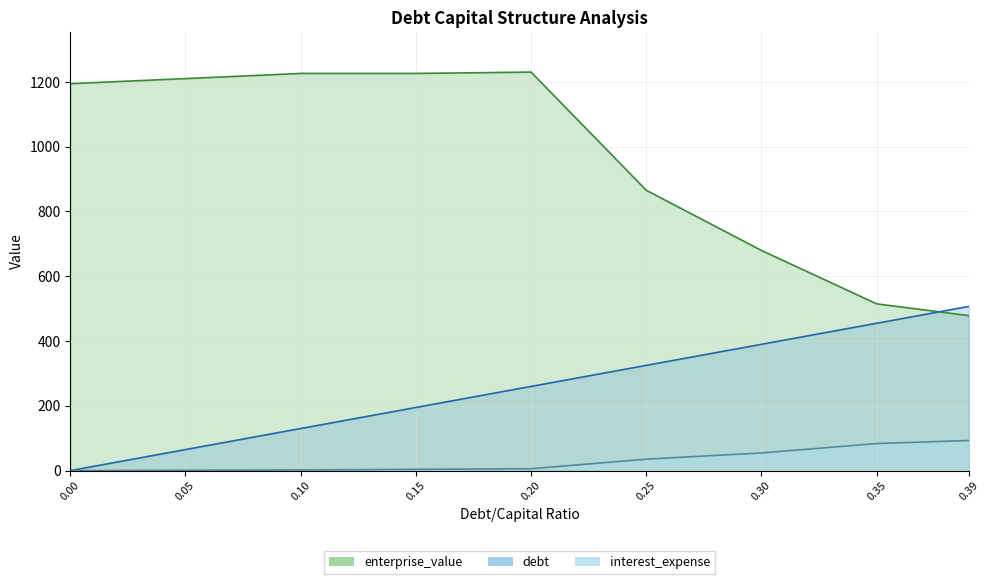

What is the difference between the debt_capital values at 0.25 and 0.3?

65.0